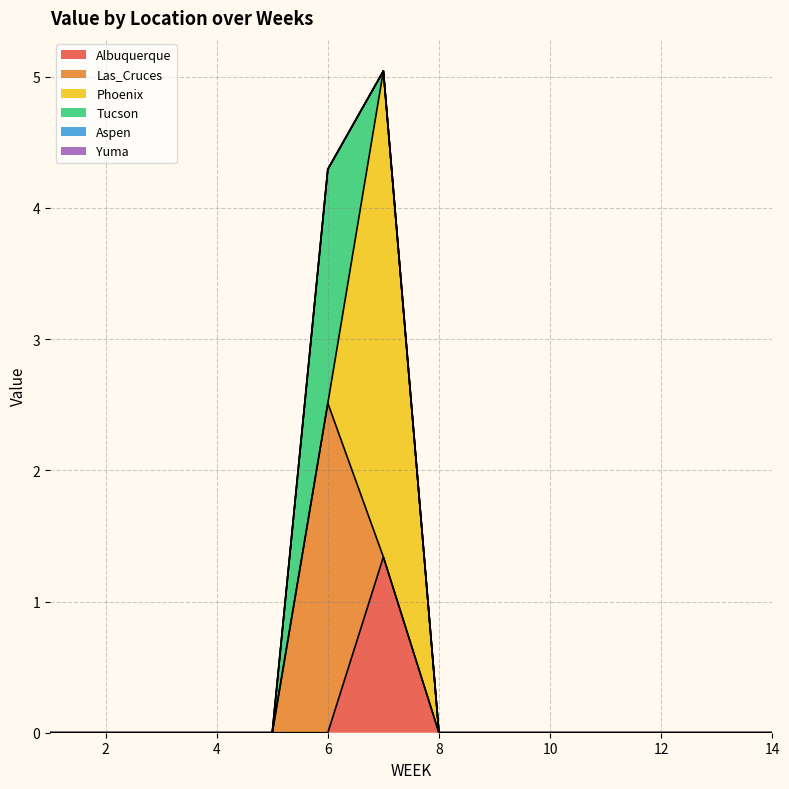

In Tucson, how many points are higher than both neighbors (excluding endpoints)?

1